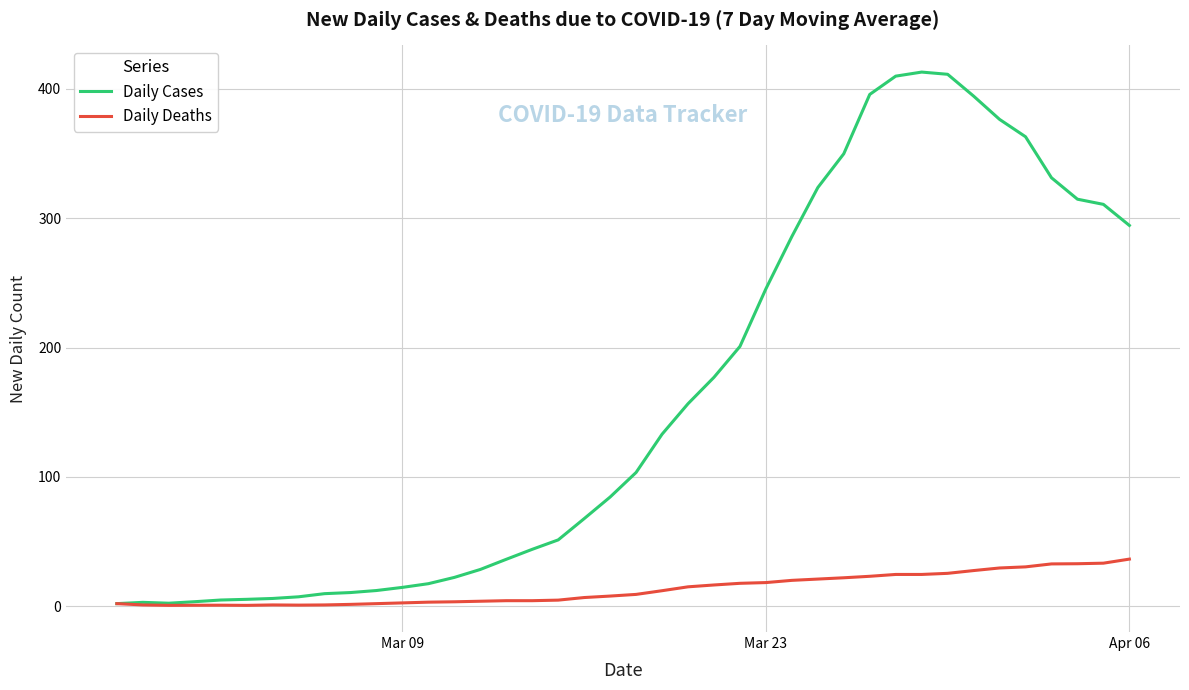

Which series has the largest total across all categories?

Daily Cases